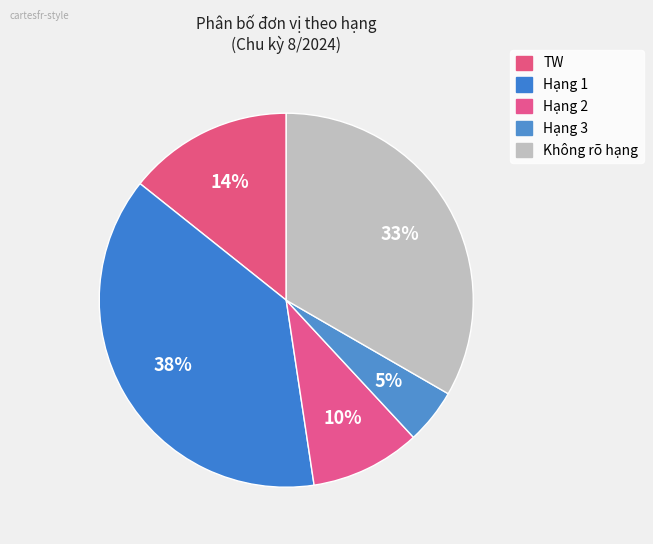

How many slices are in this pie chart?

5